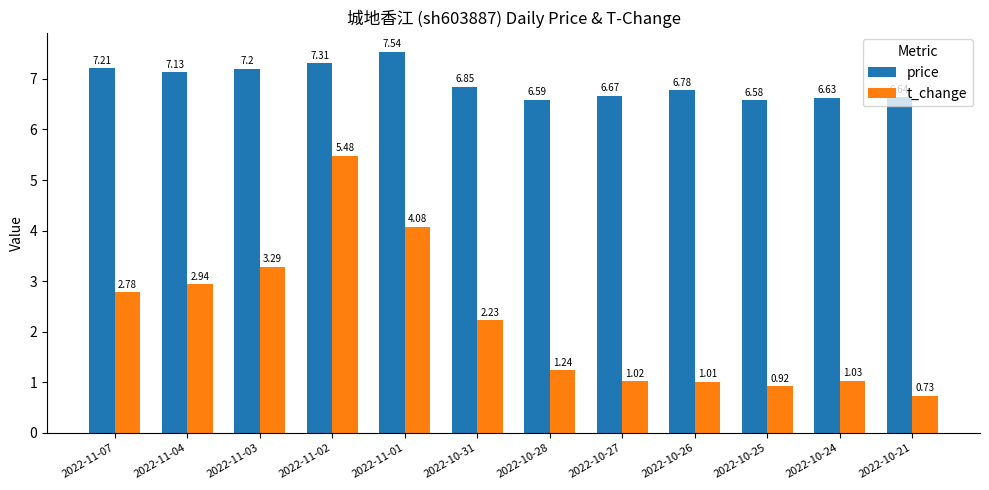

What is the sum of the price values at 2022-10-28 and 2022-11-02?

13.9